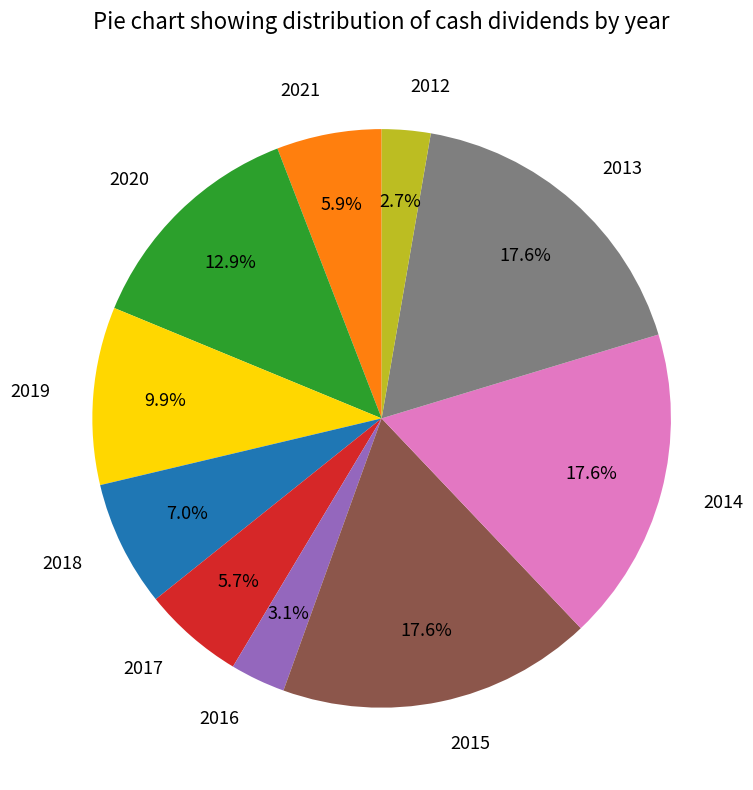

Is it true that 2021 is 11% of the pie?

False